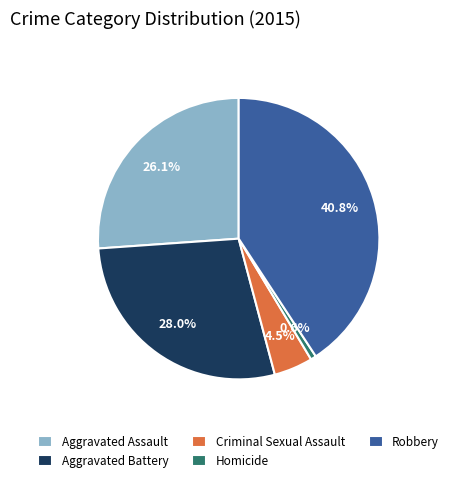

To the nearest percent, what percentage of the pie is Robbery?

41%